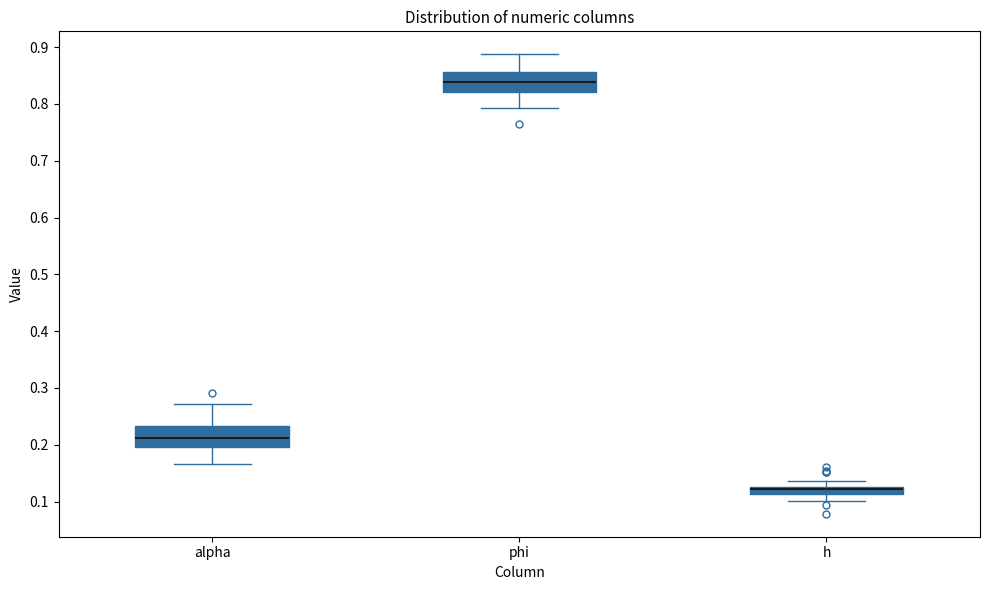

Where is the upper edge of the box for alpha on the y-axis? The values are not printed on the chart, so give them approximately, as read against the axis.

0.23